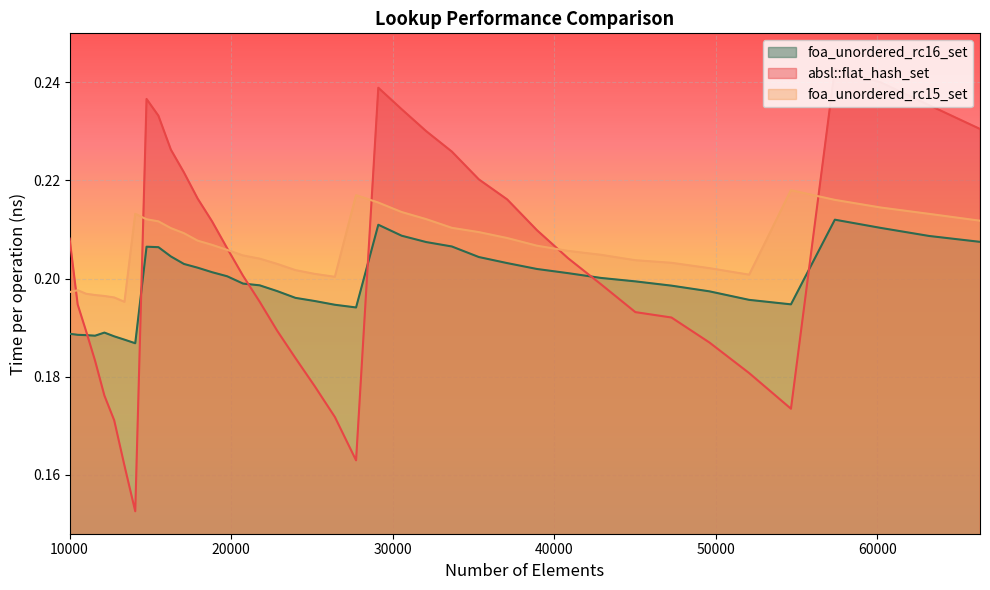

Is the value of foa_unordered_rc16_set at 45022 greater than the value of absl::flat_hash_set at 11025?

Yes